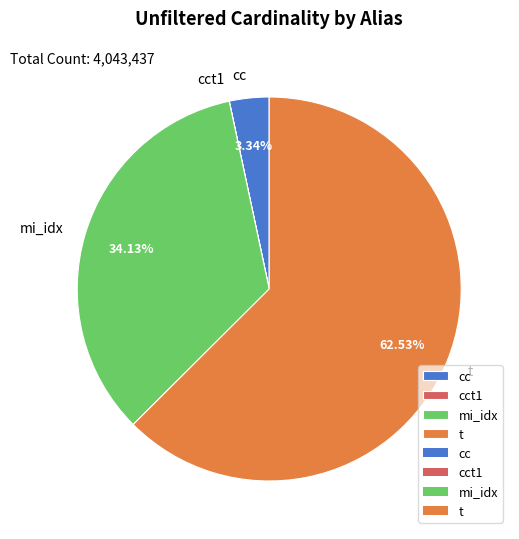

Between mi_idx and cc, which is larger?

mi_idx